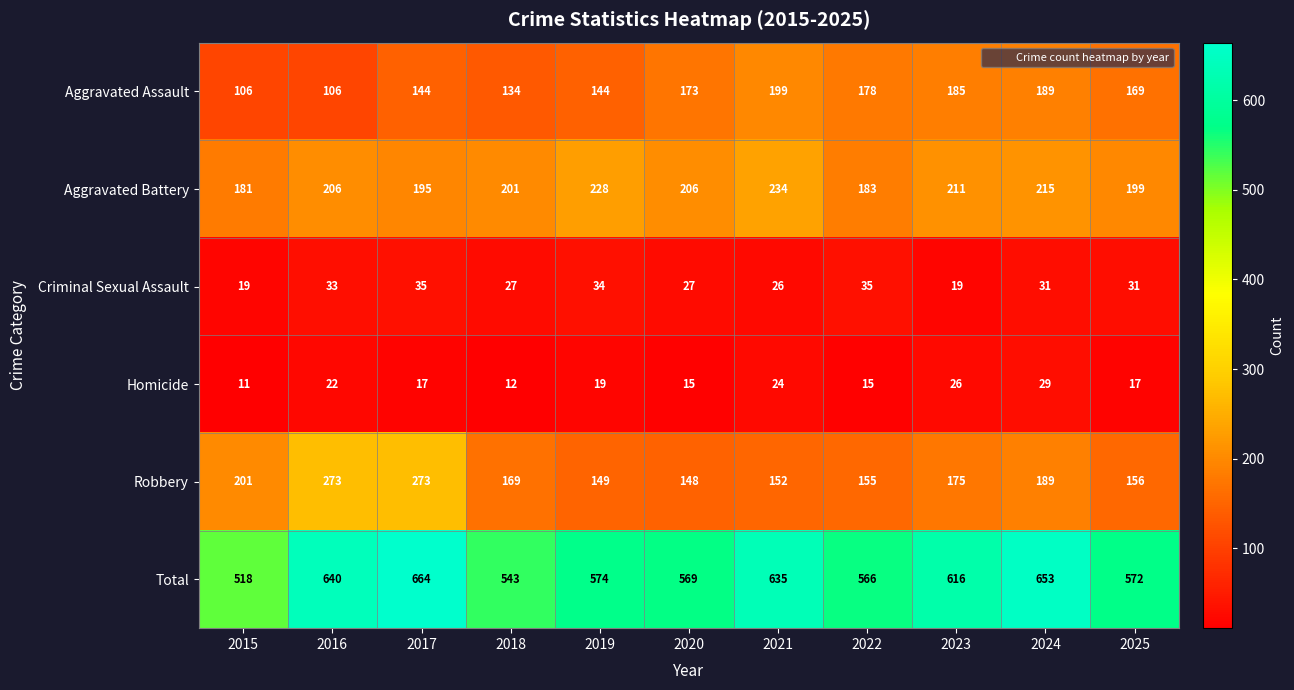

True or false: Aggravated Assault has a value of 86 at 2025.

False